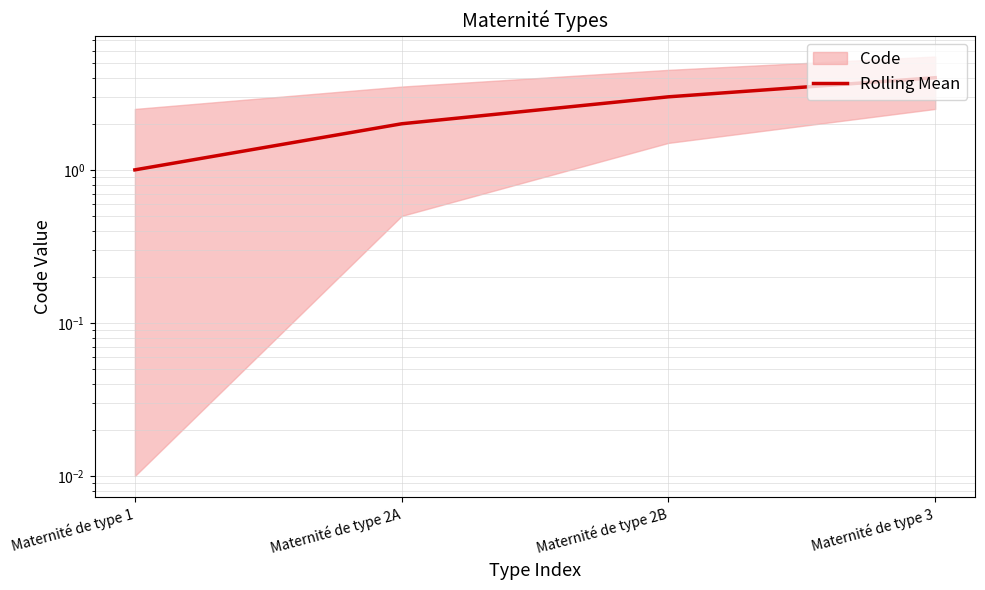

Between Maternité de type 2A and Maternité de type 1, which is larger?

Maternité de type 2A